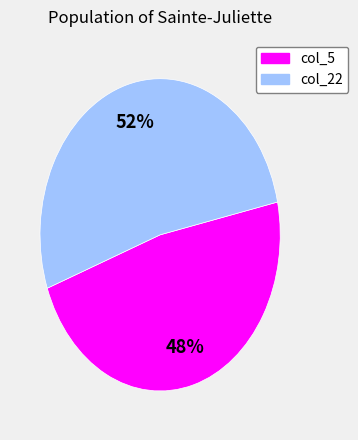

Is there any slice that represents more than half of the pie?

Yes